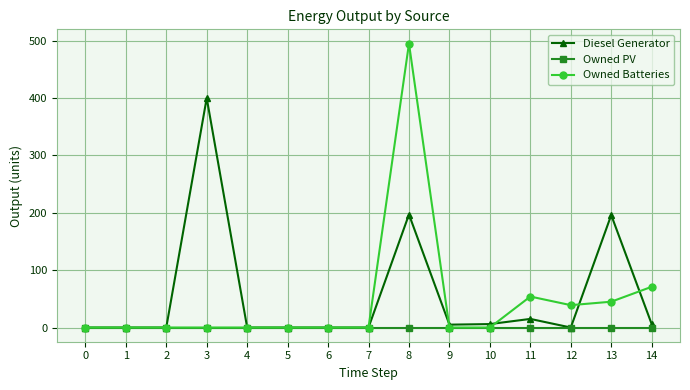

What is the maximum value shown in the chart?

495